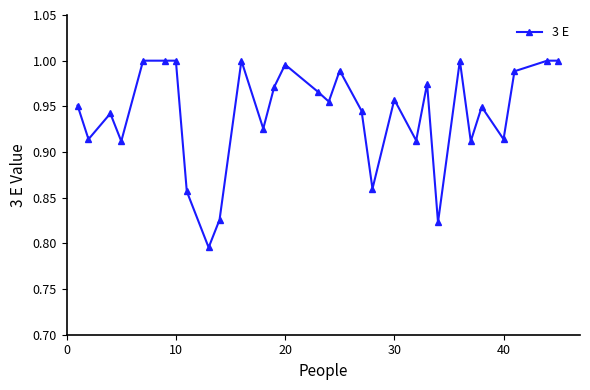

What is the sum of all values?

28.2